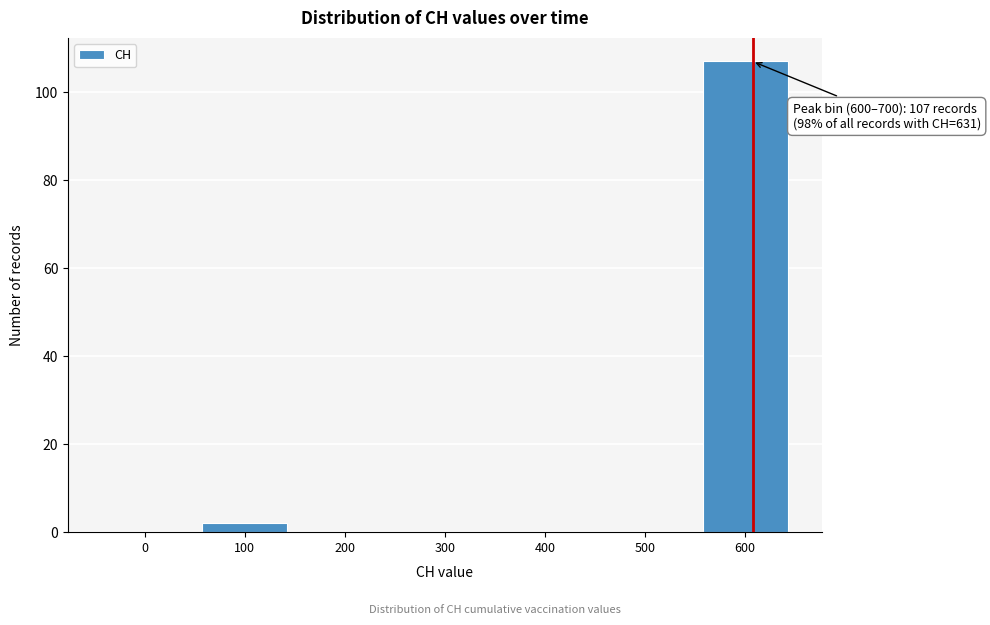

Reading left to right, extract all data points from this chart.

0=0	100=2	200=0	300=0	400=0	500=0	600=107